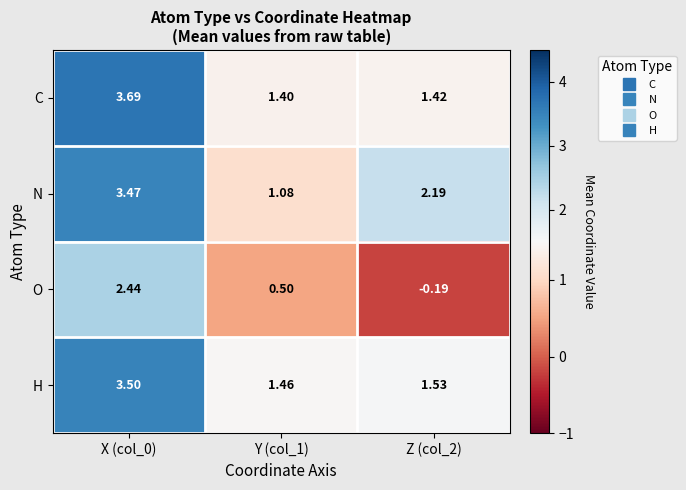

List the series in order of their peak value, highest first.

C, H, N, O